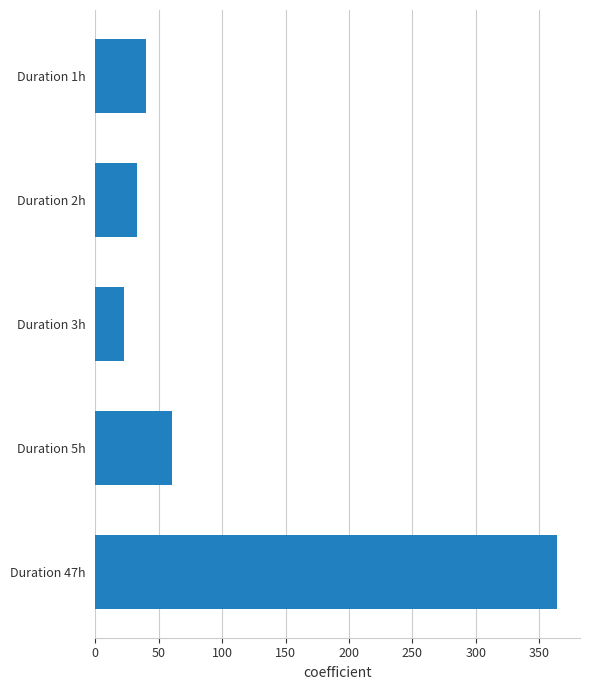

Is it true that the value at Duration 2h is 32.8?

True